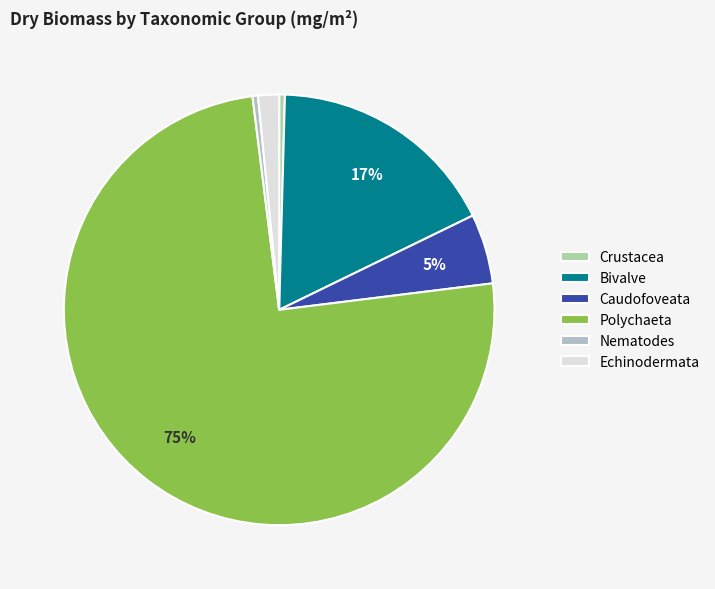

Is the sum of Echinodermata and Crustacea greater than half?

No